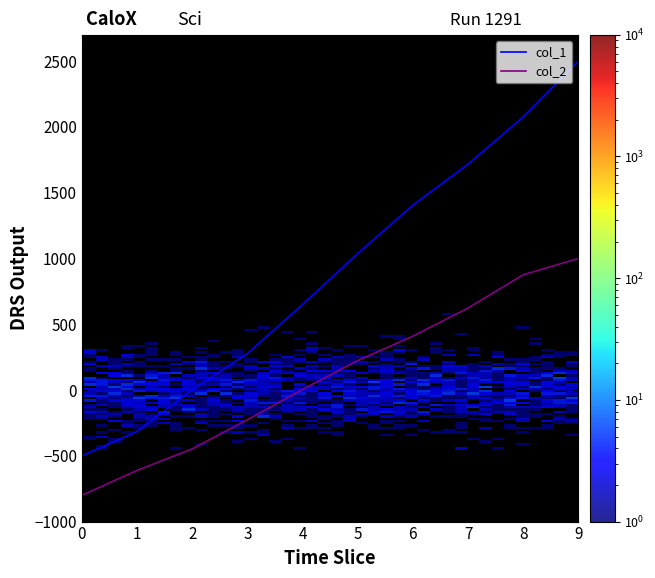

At which label does col_2 first exceed 224?

5